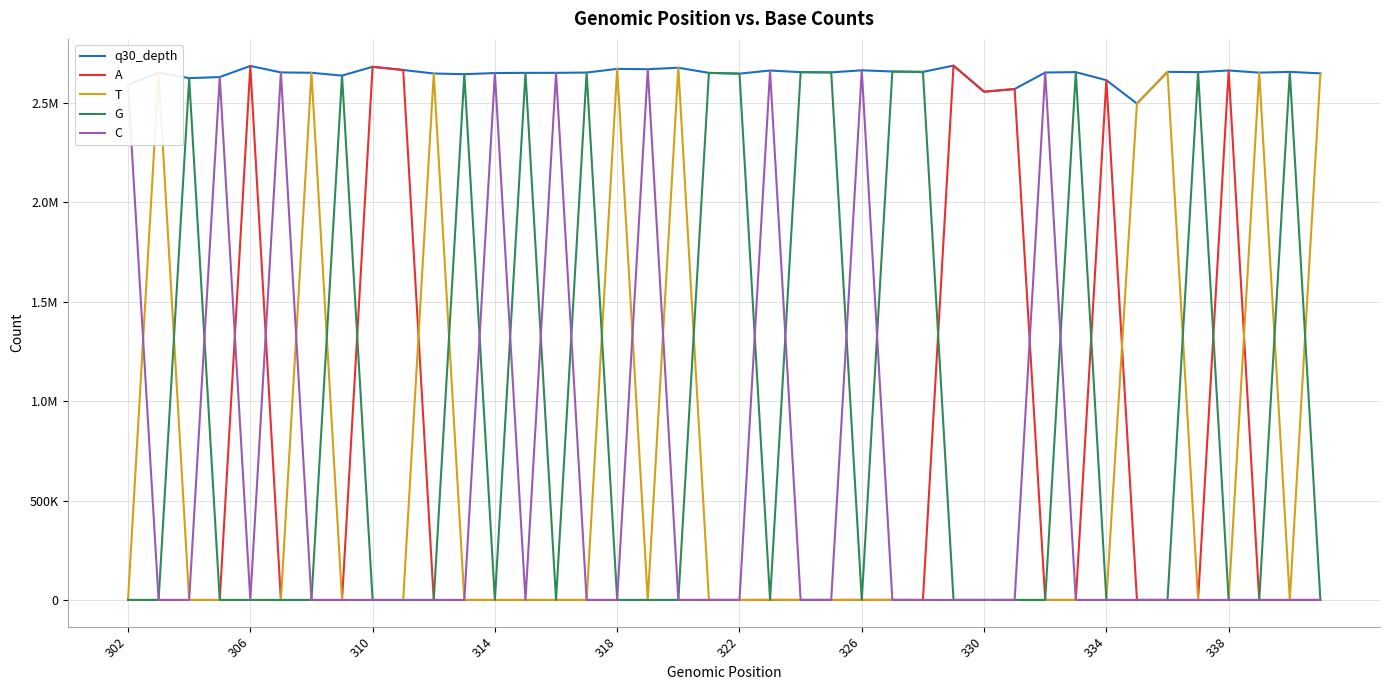

What are all the series names shown in the legend?

q30_depth, A, T, G, C